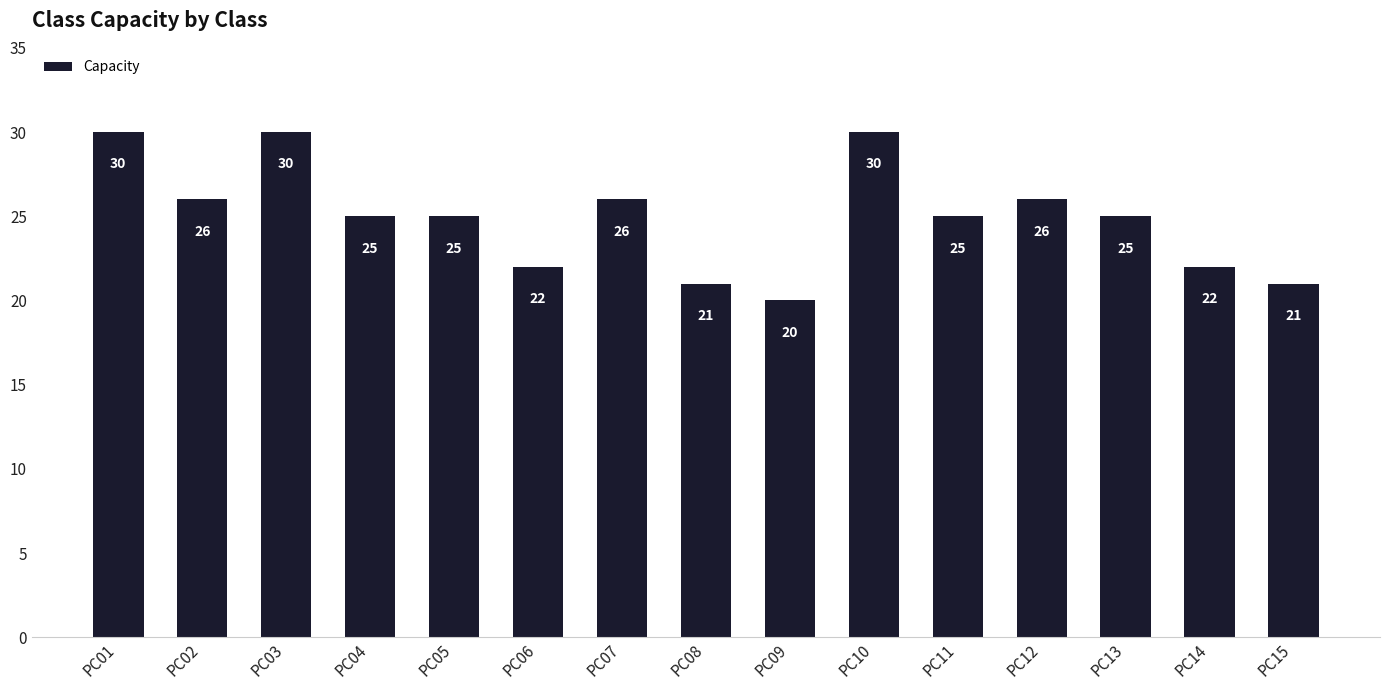

Reading left to right, extract all data points from this chart.

PC01=30	PC02=26	PC03=30	PC04=25	PC05=25	PC06=22	PC07=26	PC08=21	PC09=20	PC10=30	PC11=25	PC12=26	PC13=25	PC14=22	PC15=21